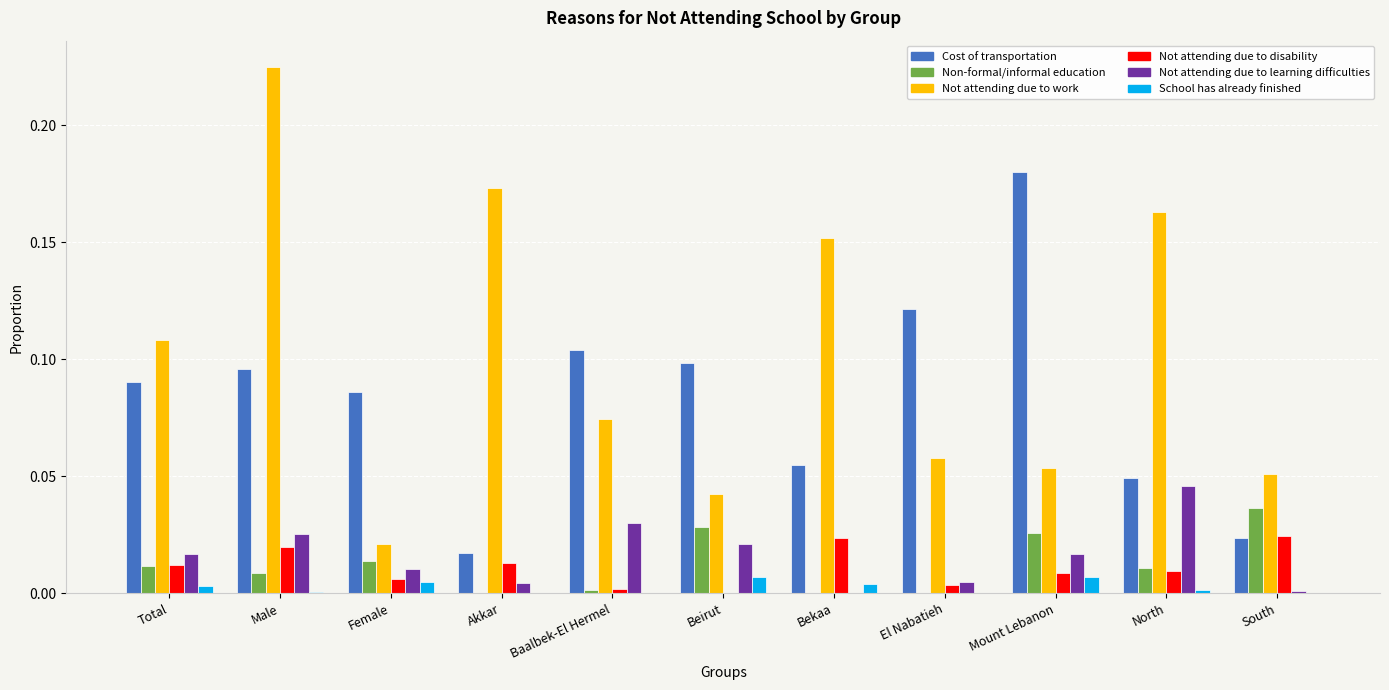

Which series changed the most between Female and South?

Cost of transportation